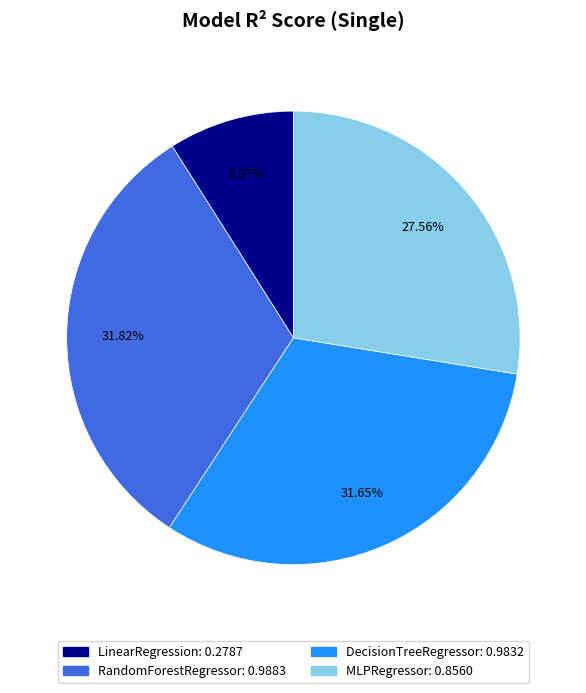

To the nearest percent, what is the combined percentage of RandomForestRegressor and LinearRegression?

41%